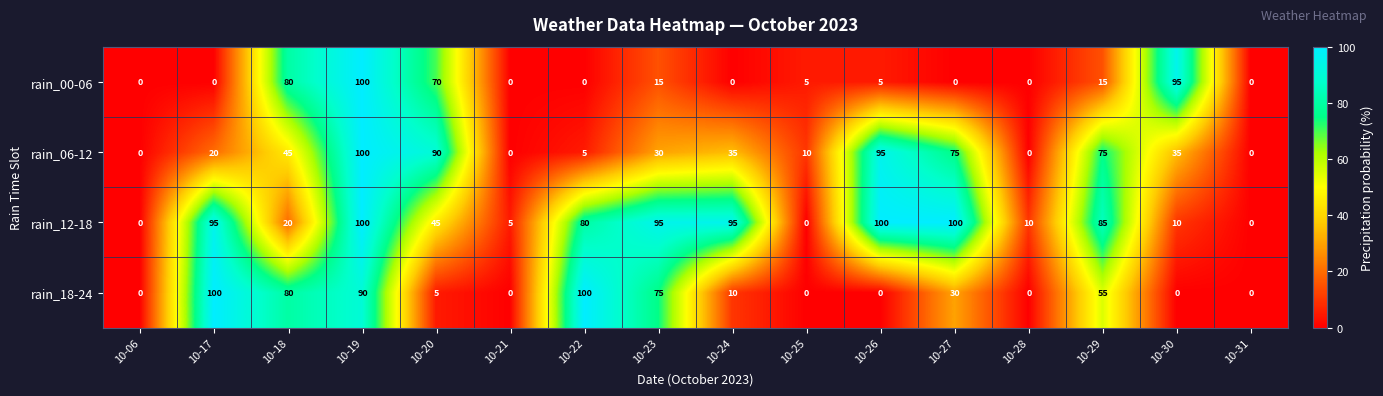

Where does the rain_18-24 series first go above 10?

10-17